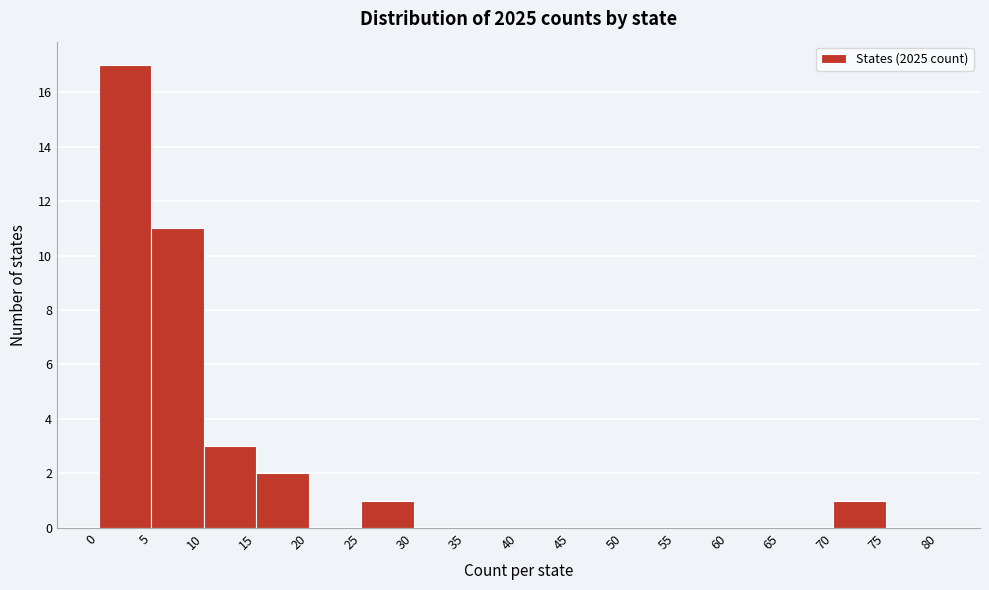

Which range on the x-axis has the tallest bar?

0 to 5